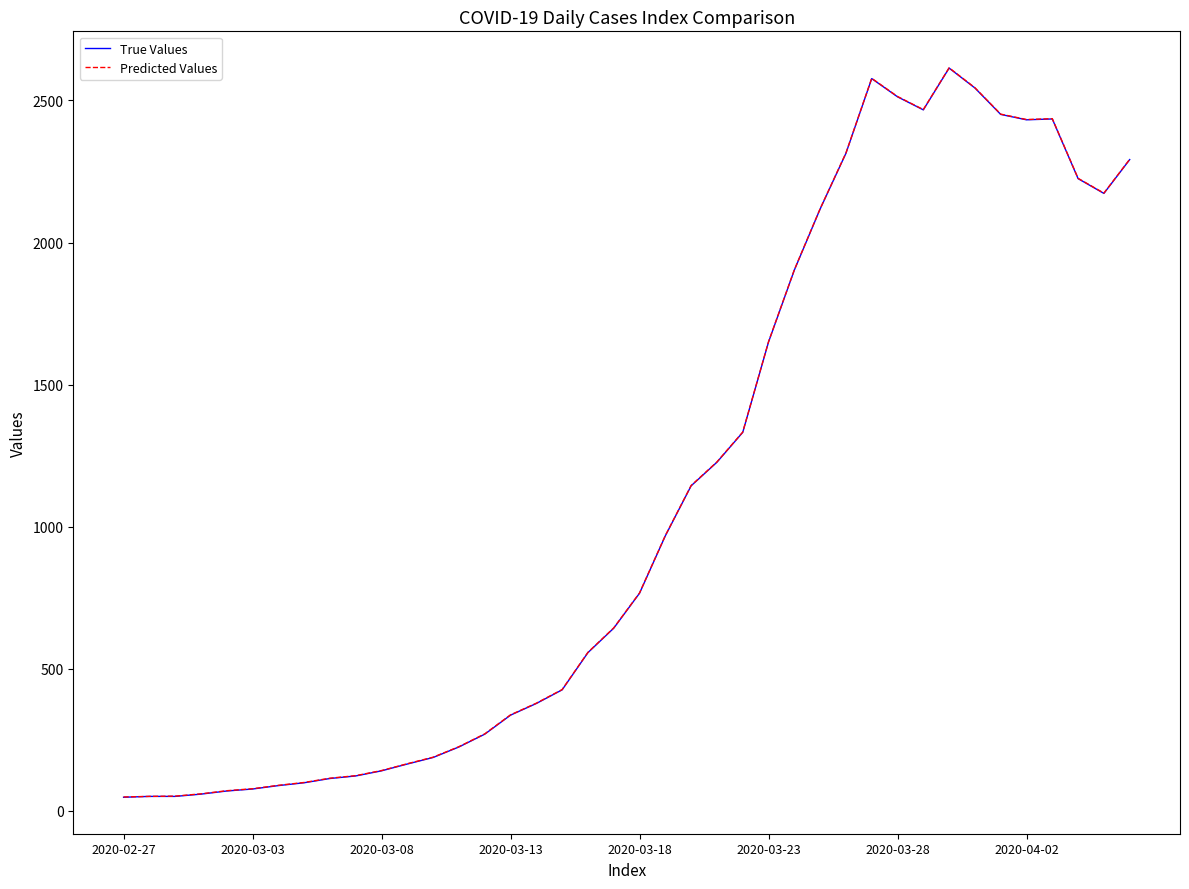

What is the minimum value shown in the chart?

48